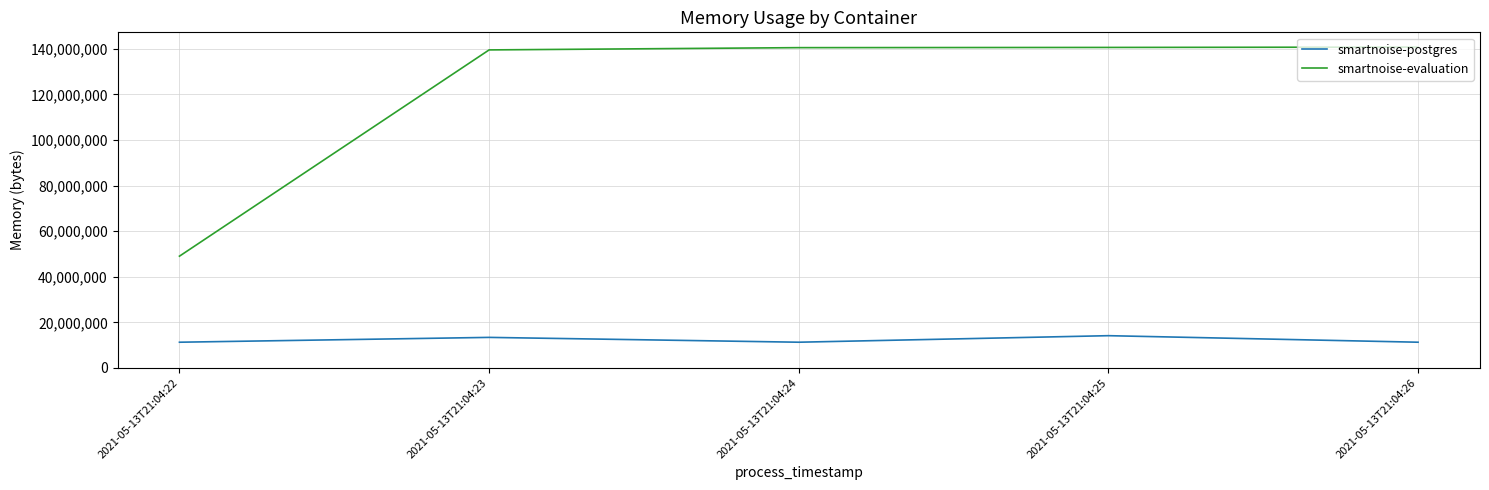

How many lines are shown in the chart?

2